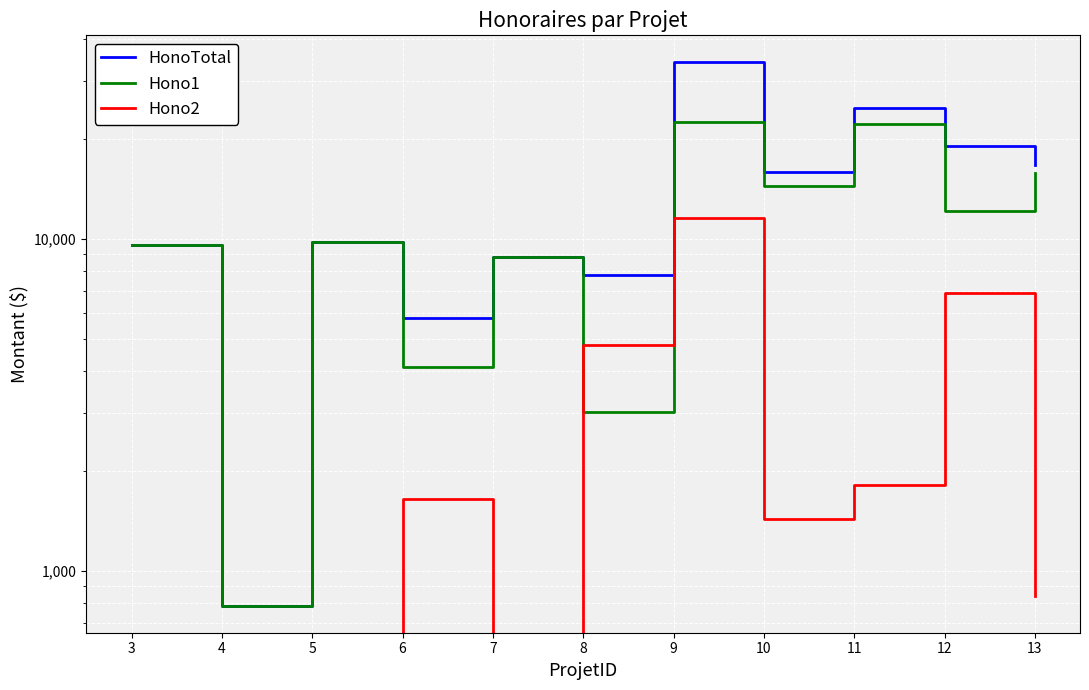

What is the difference between the second highest and second lowest values in the Hono2 series?

6860.0